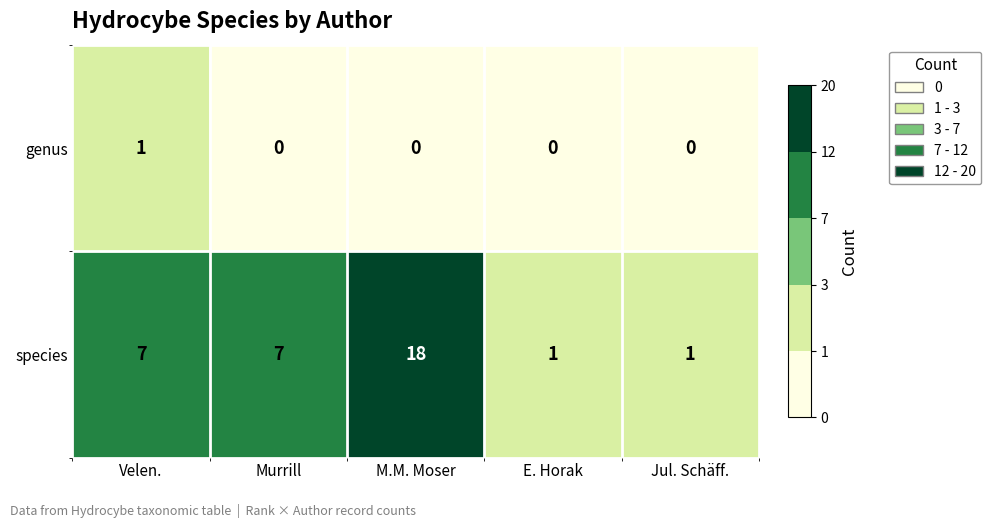

The species series shows 7 at Velen.. True or false?

True